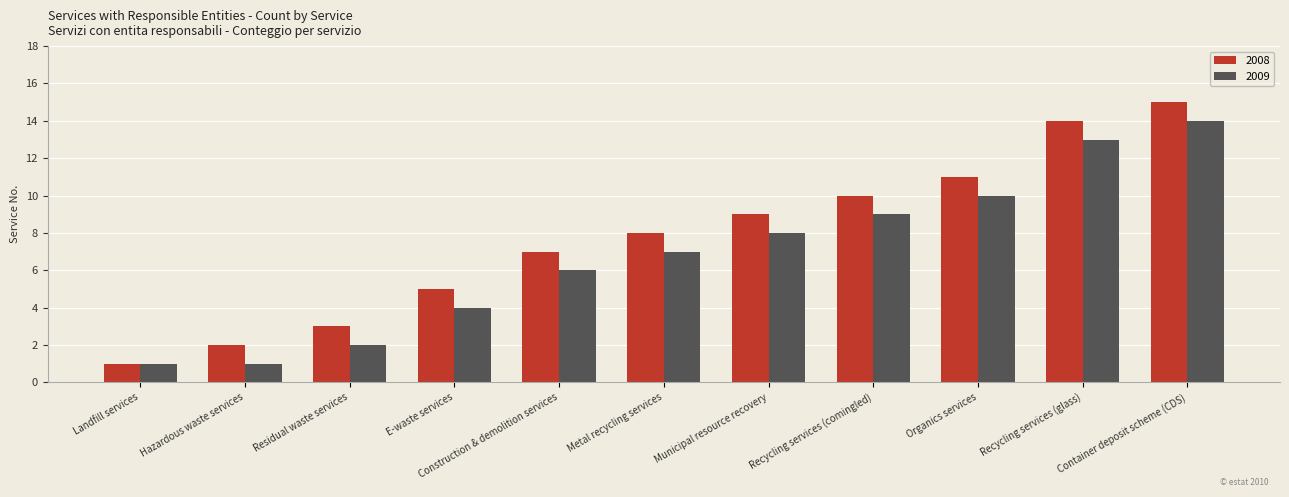

What is the average value of the 2009 series?

7